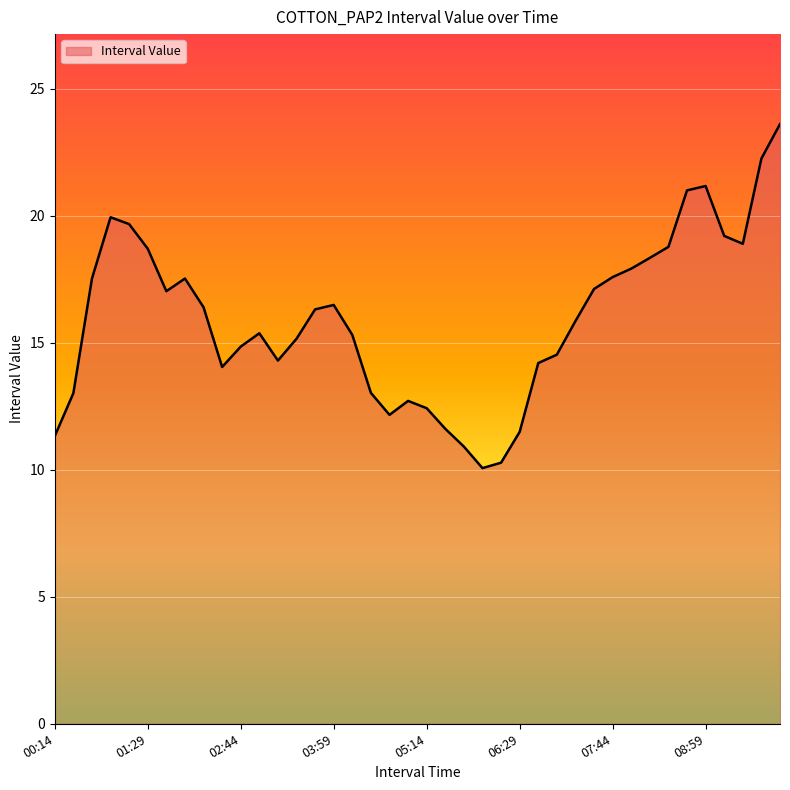

What is the minimum value shown in the chart?

10.1